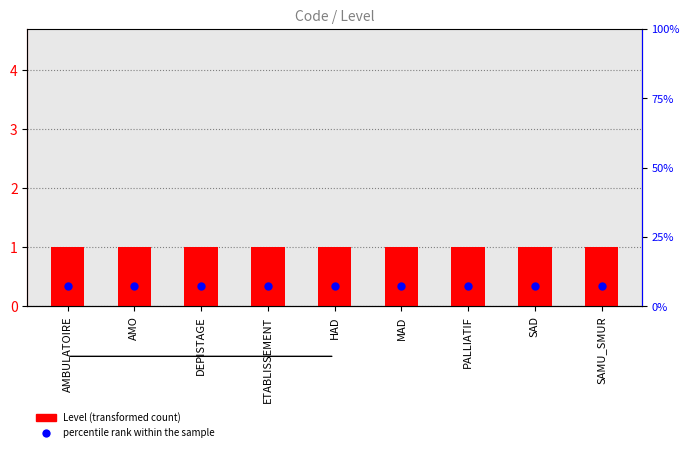

What are all the series names shown in the legend?

Level, percentile rank within the sample